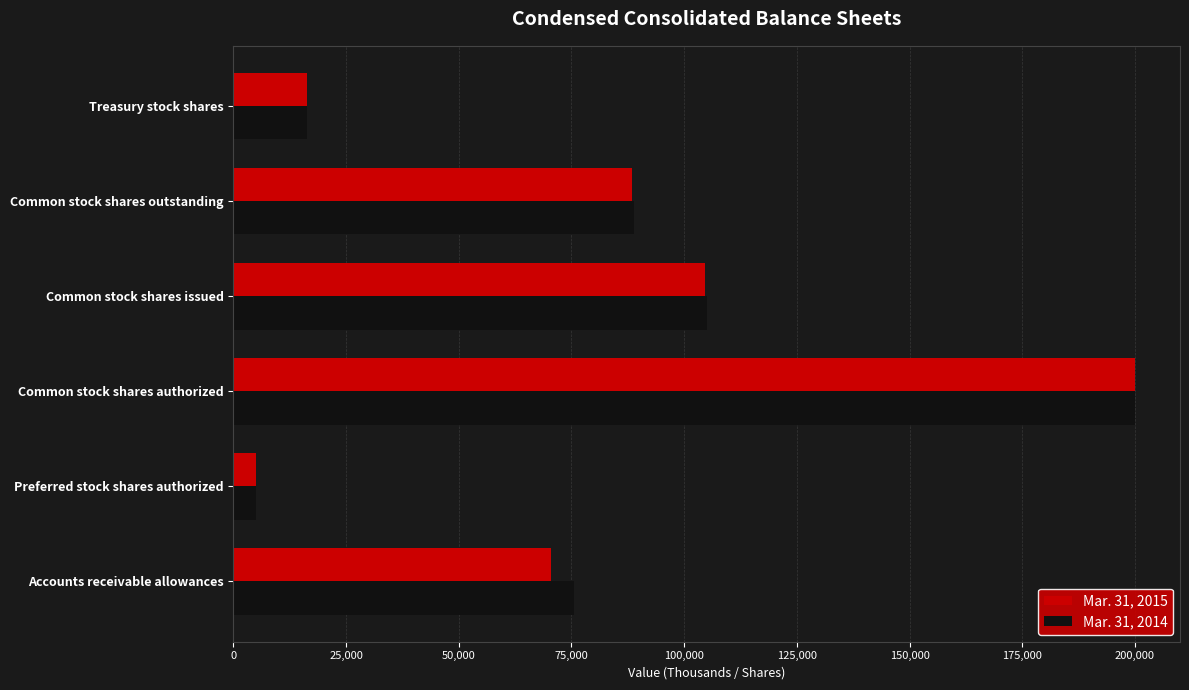

Between Common stock shares authorized and Common stock shares issued, which series saw the biggest shift?

Mar. 31, 2015